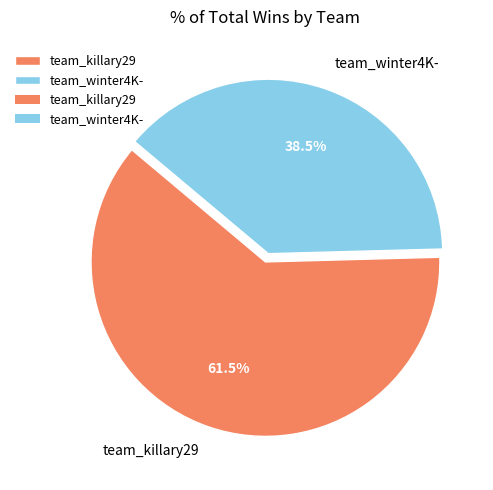

Does team_winter4K- account for over 50% of the chart?

No